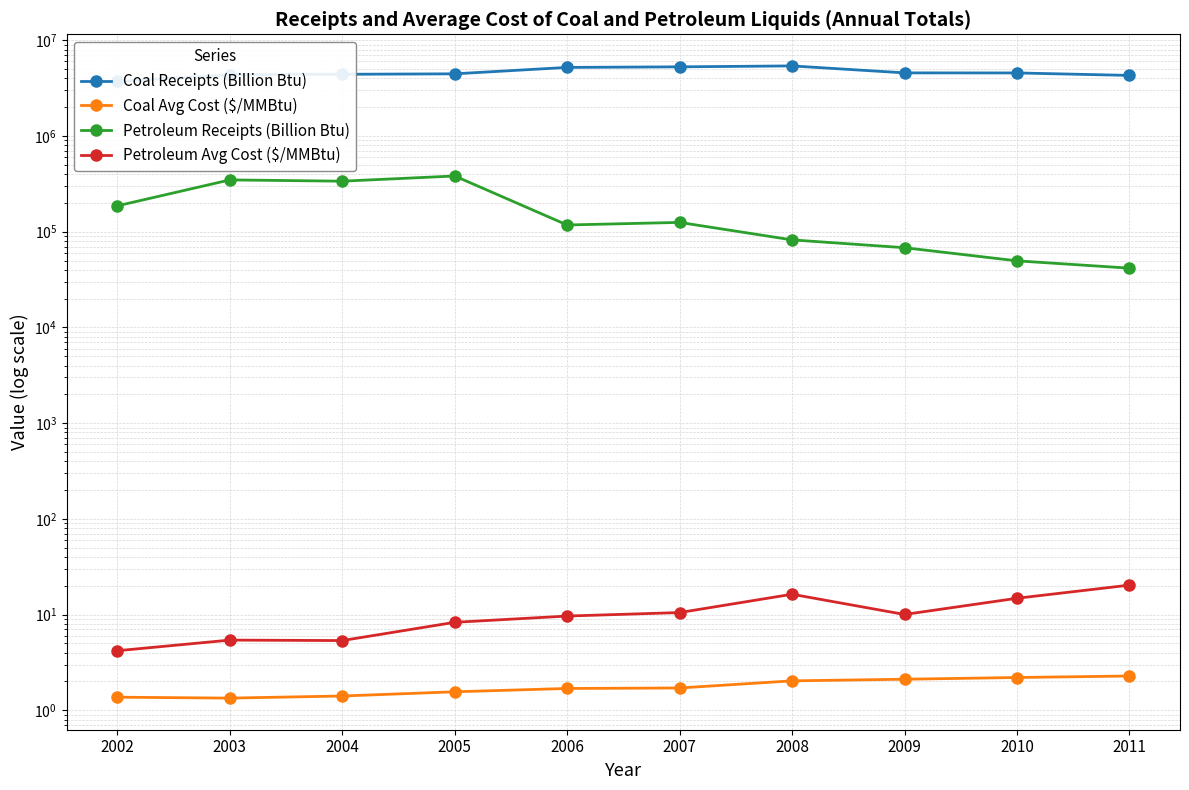

Where does the Petroleum Avg Cost ($/MMBtu) series first go above 10?

2007